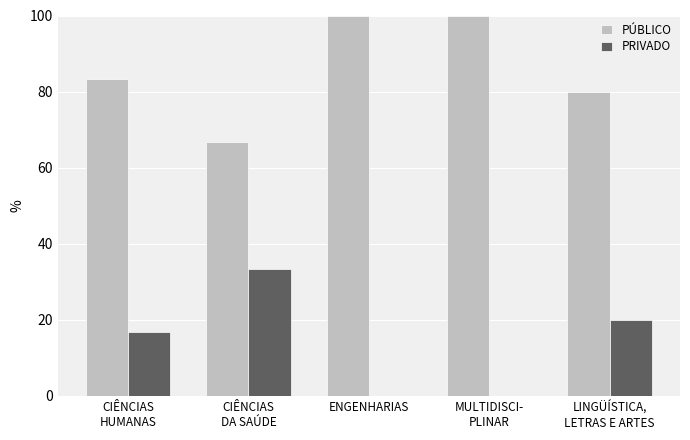

Count the PRIVADO values in the range 0 to 20.

4